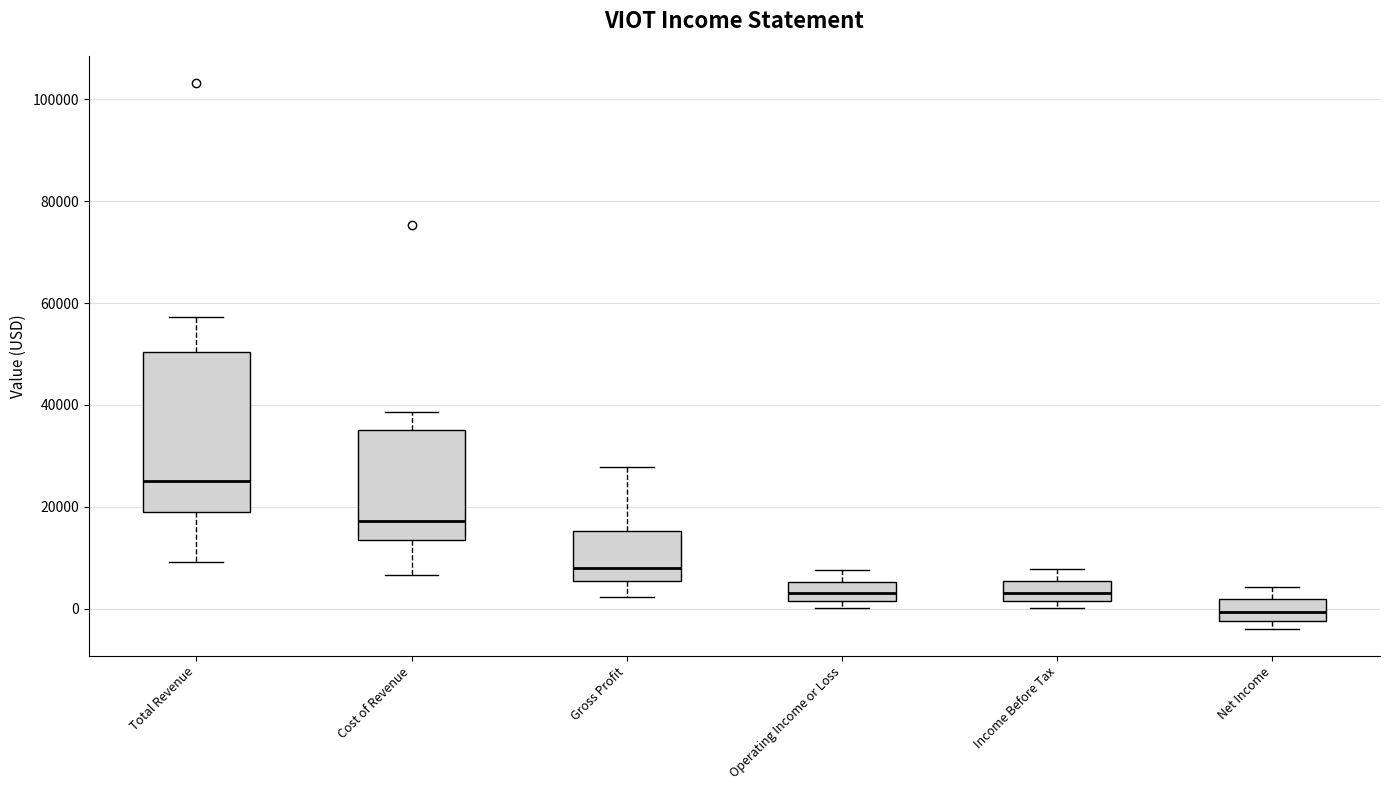

Reading left to right, read every box against the y-axis: the position of its median line, the range the box covers, and the ends of its whiskers. The values are not printed on the chart, so give them approximately, as read against the axis.

Total Revenue: median 26000, box 18000 to 50000, whiskers 10000 to 58000
Cost of Revenue: median 18000, box 14000 to 36000, whiskers 6000 to 38000
Gross Profit: median 8000, box 6000 to 16000, whiskers 2000 to 28000
Operating Income or Loss: median 4000, box 2000 to 6000, whiskers 0 to 8000
Income Before Tax: median 4000, box 2000 to 6000, whiskers 0 to 8000
Net Income: median 0, box -2000 to 2000, whiskers -4000 to 4000